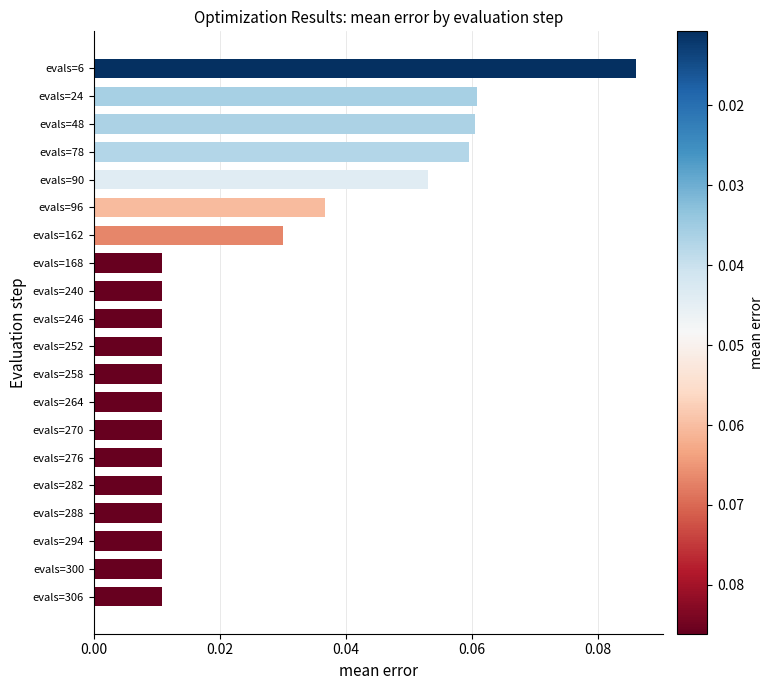

How many values are between 0 and 1?

20